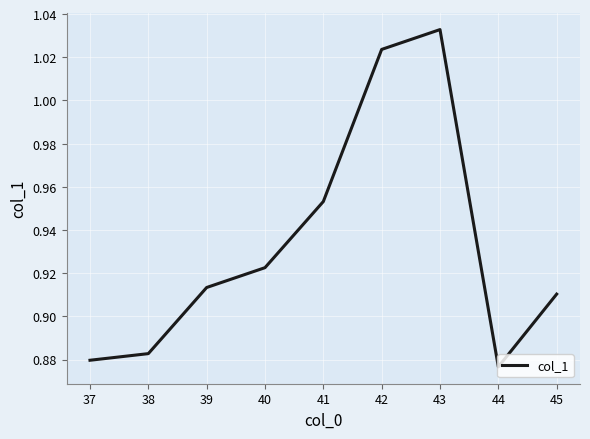

What is the change in value from 37 to 41?

+0.1